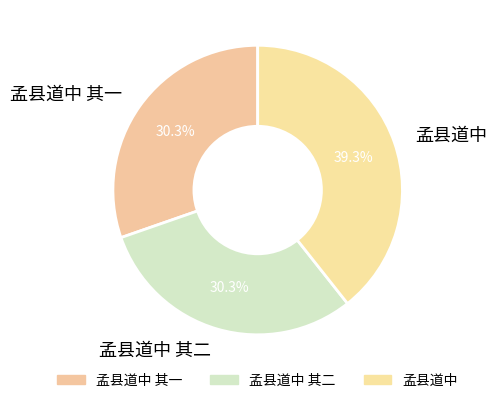

What is the ratio of the value at 孟县道中 其一 to the value at 孟县道中?

0.8